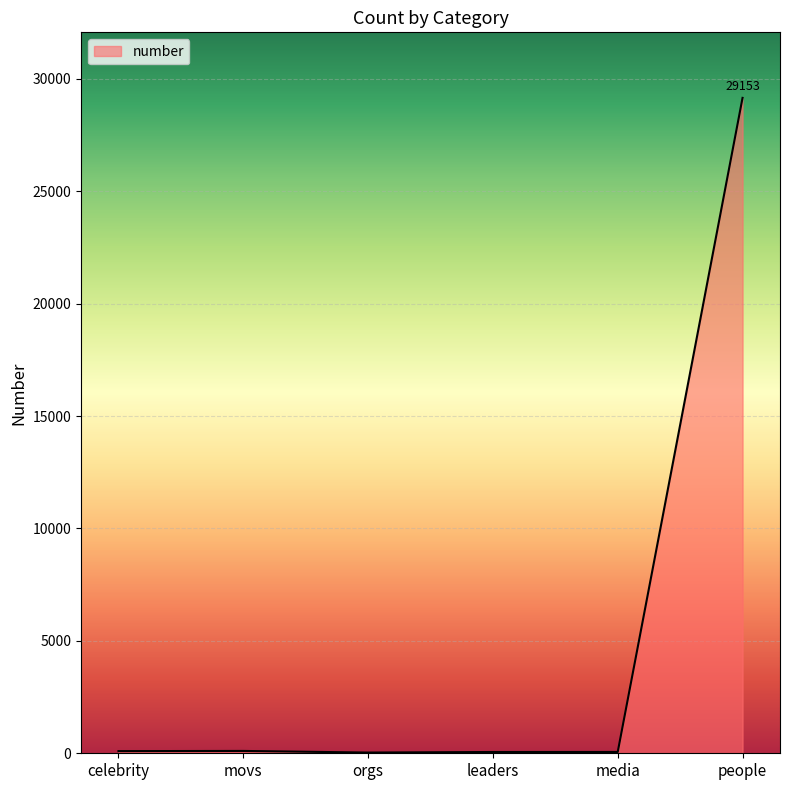

What is the ratio of the value at leaders to the value at movs?

0.5